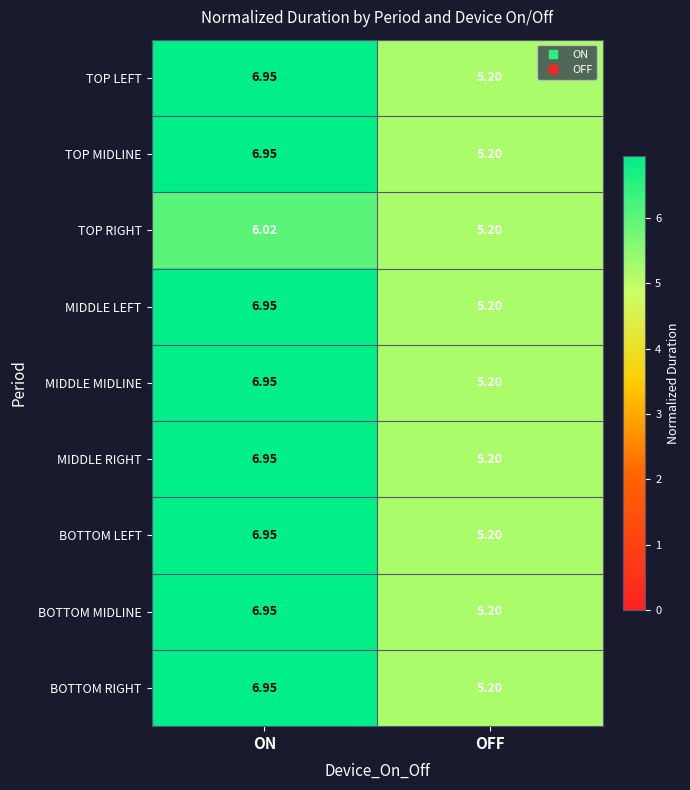

Rank the categories by BOTTOM MIDLINE value from highest to lowest.

ON, OFF